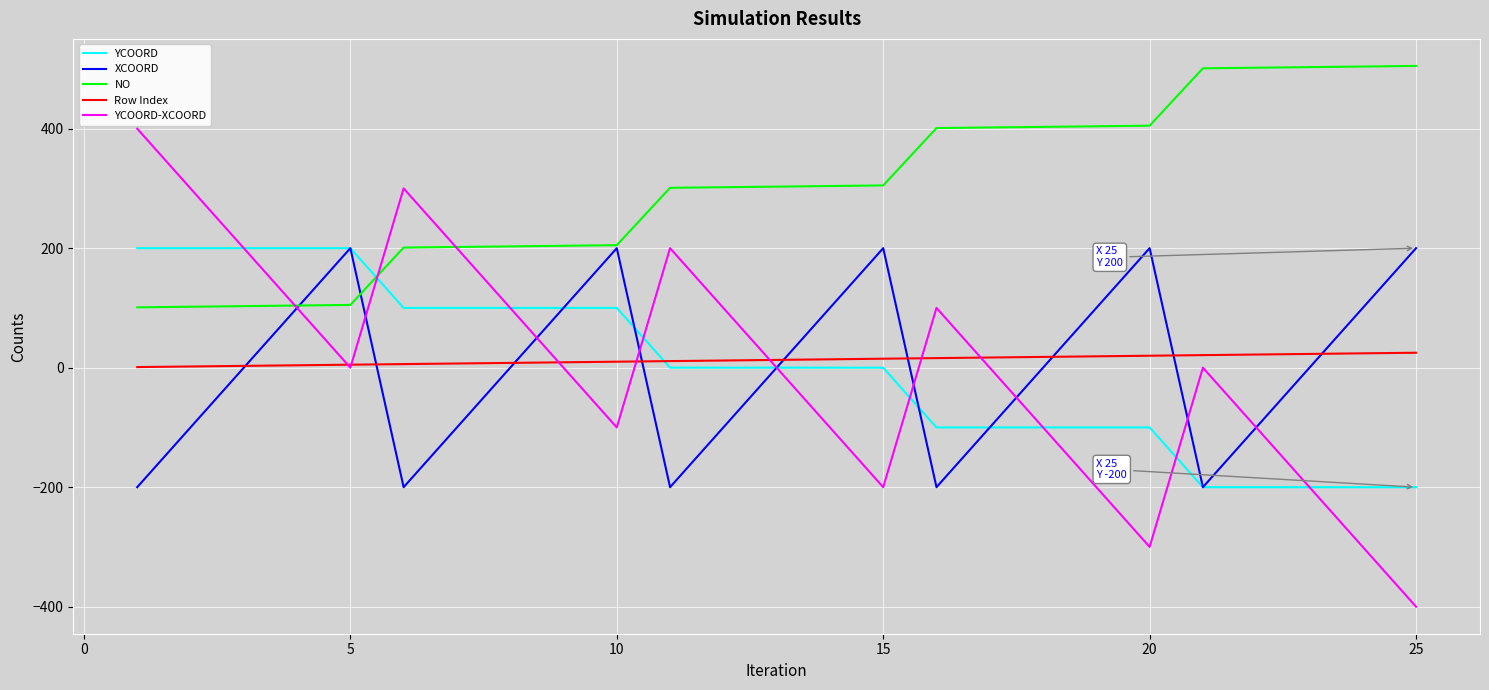

True or false: NO and Row Index cross at least once.

False